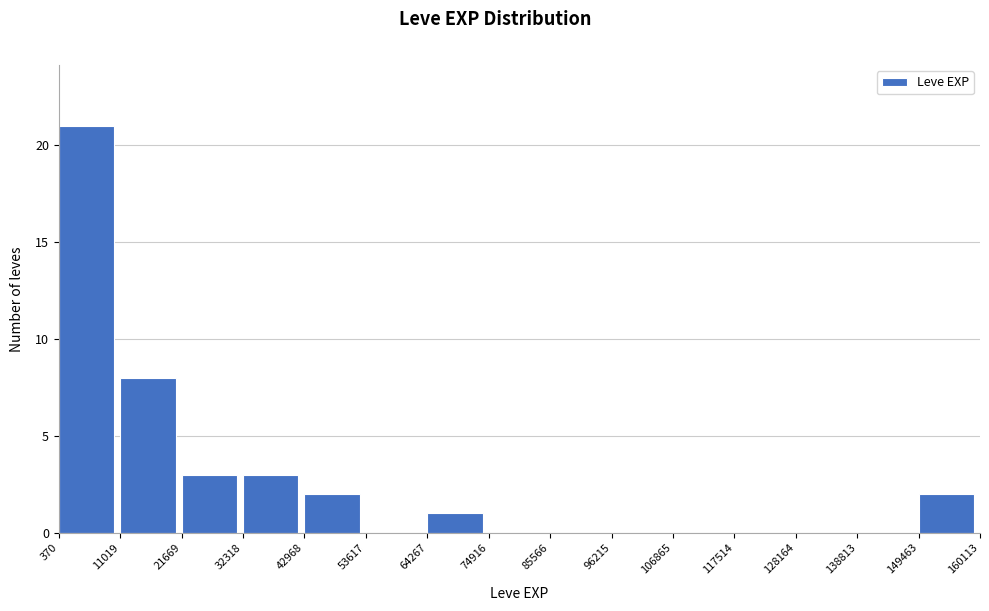

Reading left to right, list every bar in this chart as the range it spans on the x-axis followed by its height. The values are not printed on the chart, so give them approximately, as read against the axis.

370 to 11019: 21
11019 to 21669: 8
21669 to 32318: 3
32318 to 42968: 3
42968 to 53617: 2
53617 to 64267: 0
64267 to 74916: 1
74916 to 85566: 0
85566 to 96215: 0
96215 to 106865: 0
106865 to 117514: 0
117514 to 128164: 0
128164 to 138813: 0
138813 to 149463: 0
149463 to 160113: 2